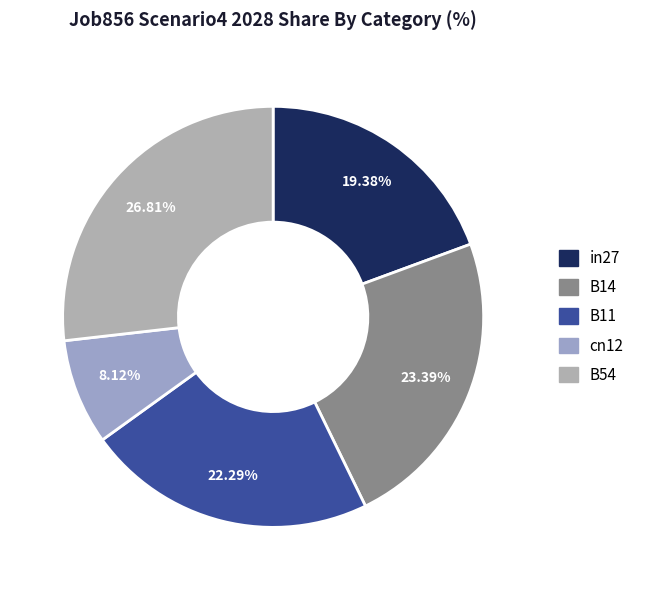

What percentage is the in27 slice, to the nearest percent?

19%